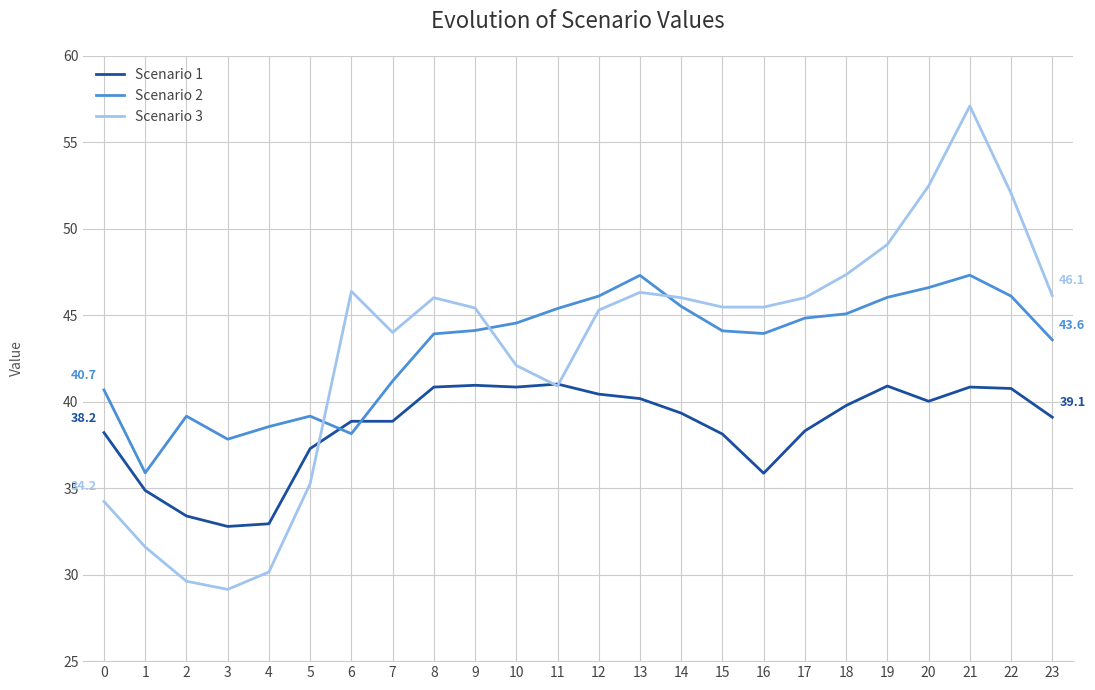

At which category is the sum across all series the highest?

21